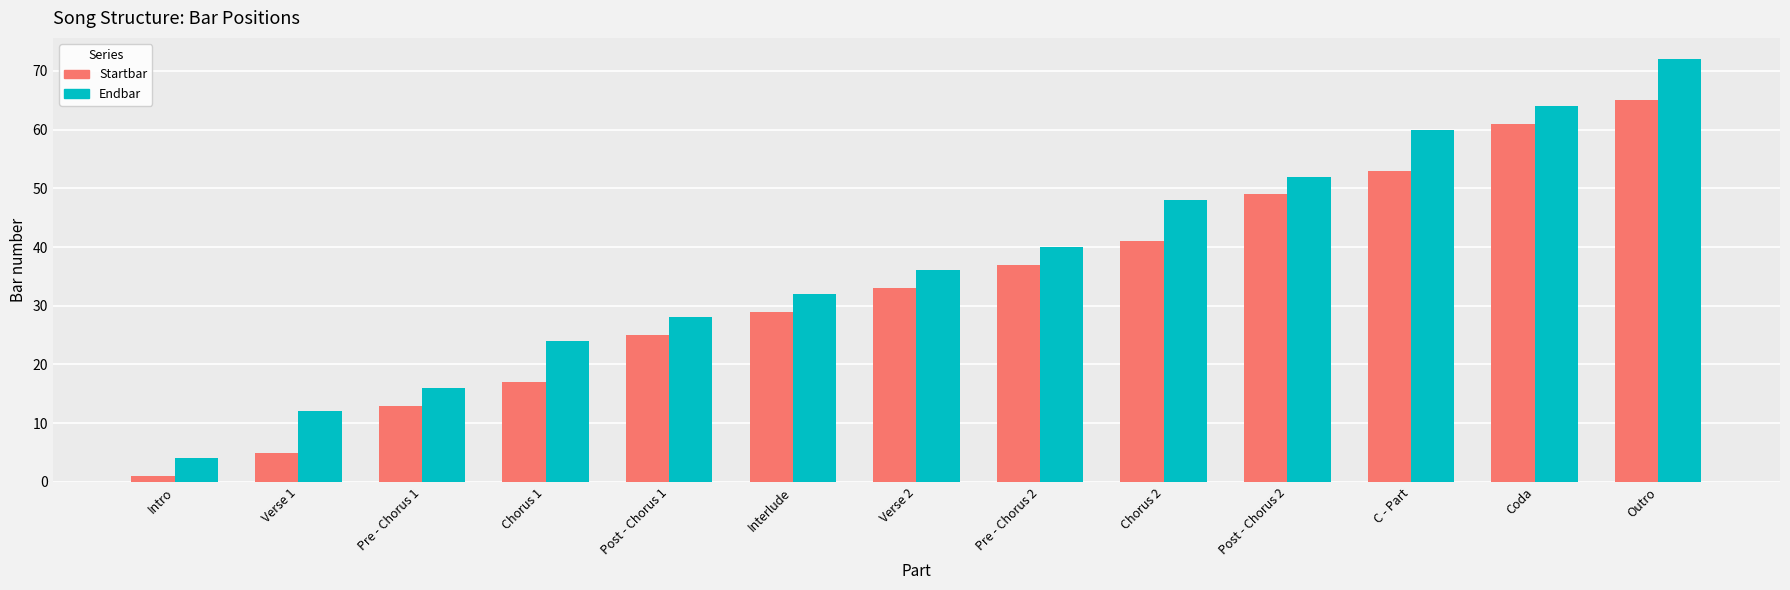

What is the label of the 10th bar from the left?

Post - Chorus 2